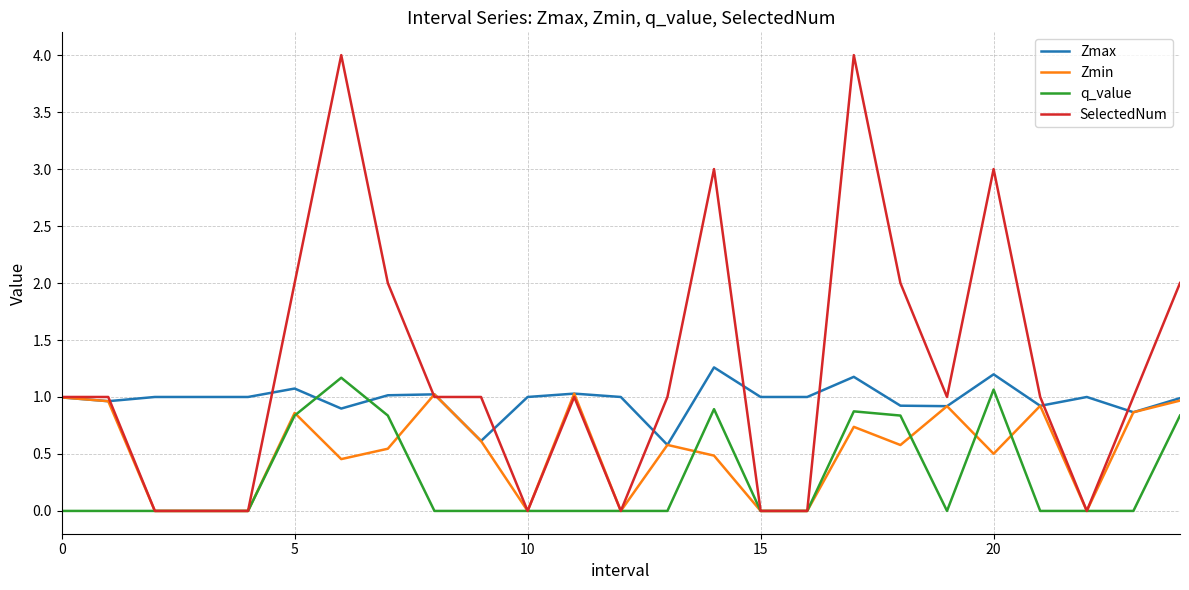

Rank the series by their average value, from lowest to highest.

q_value, Zmin, Zmax, SelectedNum